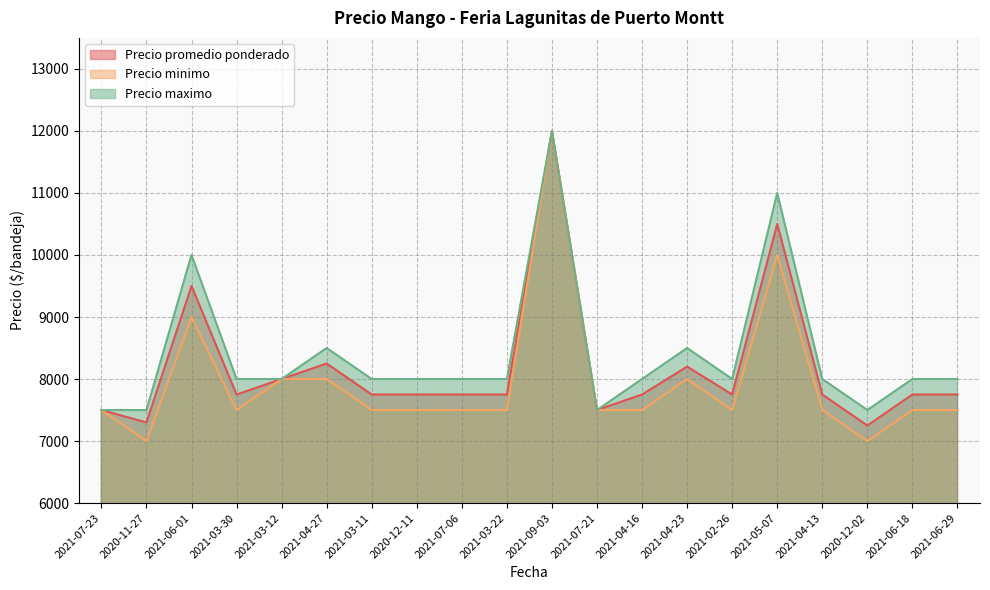

What is the average value of the Precio minimo series?

7950